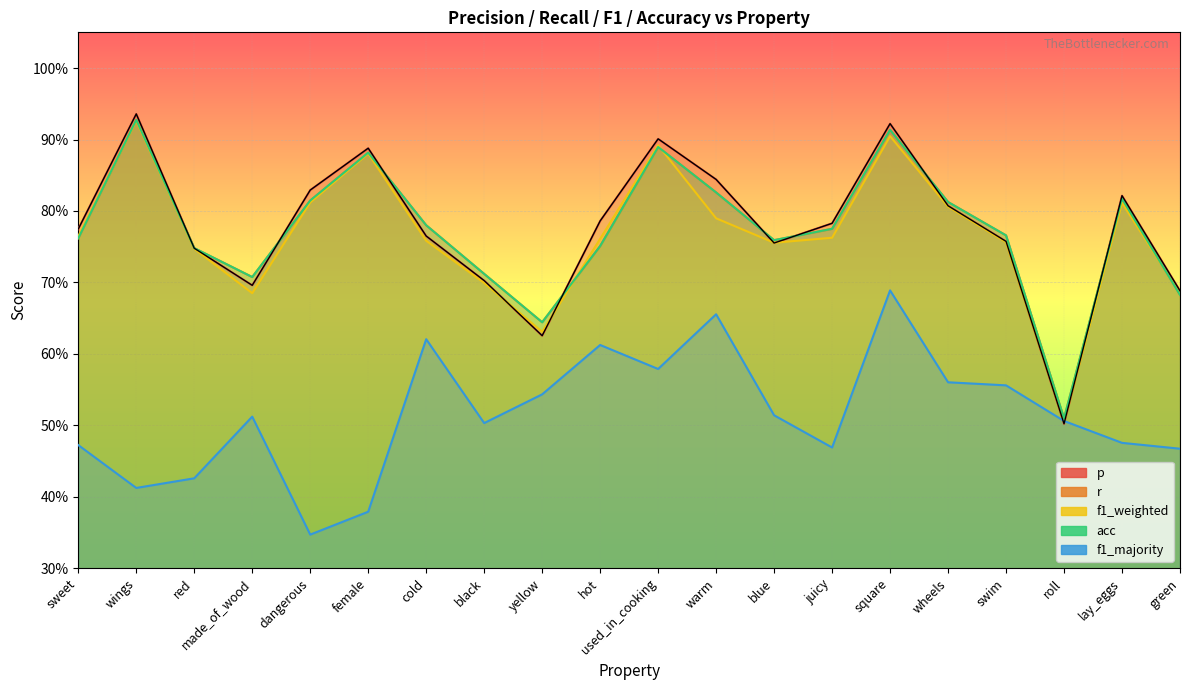

What position from the left is red?

3